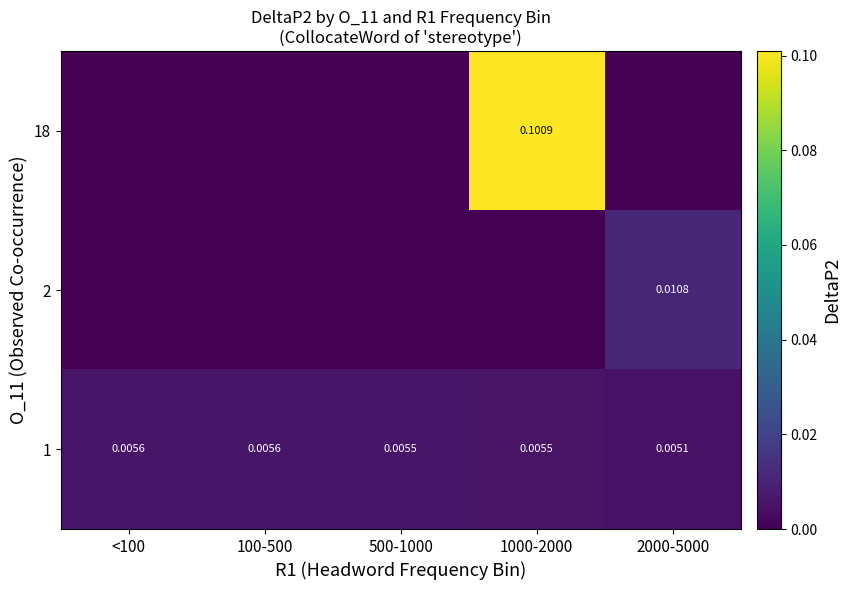

Is the value of 18 at 1000-2000 greater than the value of 1 at 2000-5000?

Yes